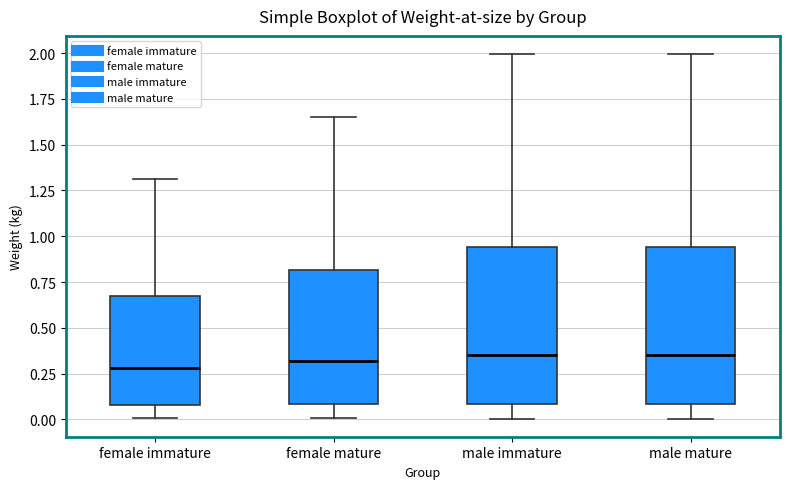

Where is the lower edge of the box for male mature on the y-axis? The values are not printed on the chart, so give them approximately, as read against the axis.

0.10